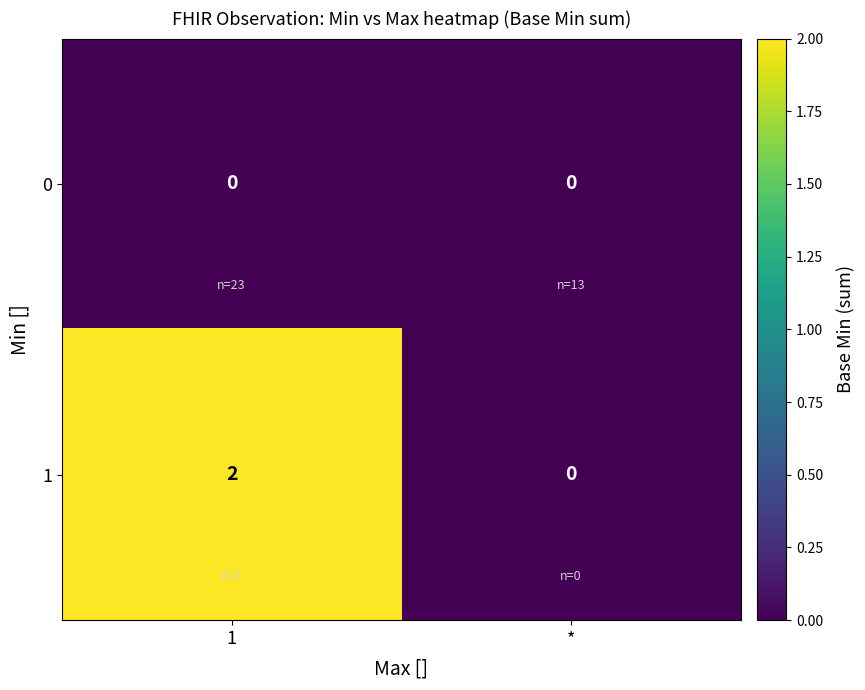

Rank the series by their average value, from lowest to highest.

0, 1